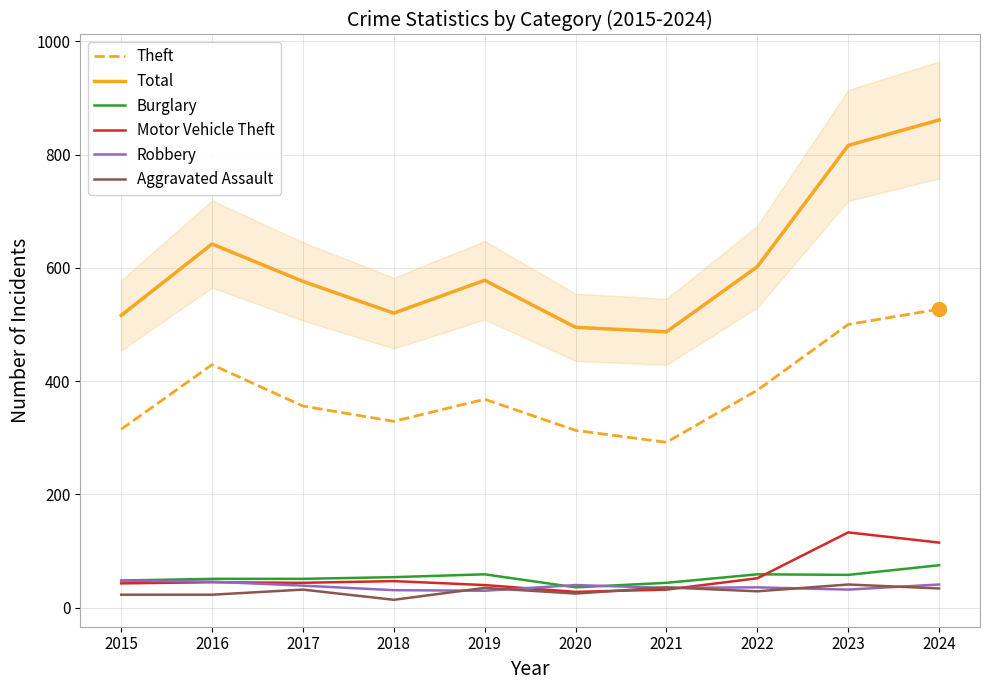

Which label corresponds to the largest value in the chart?

2024